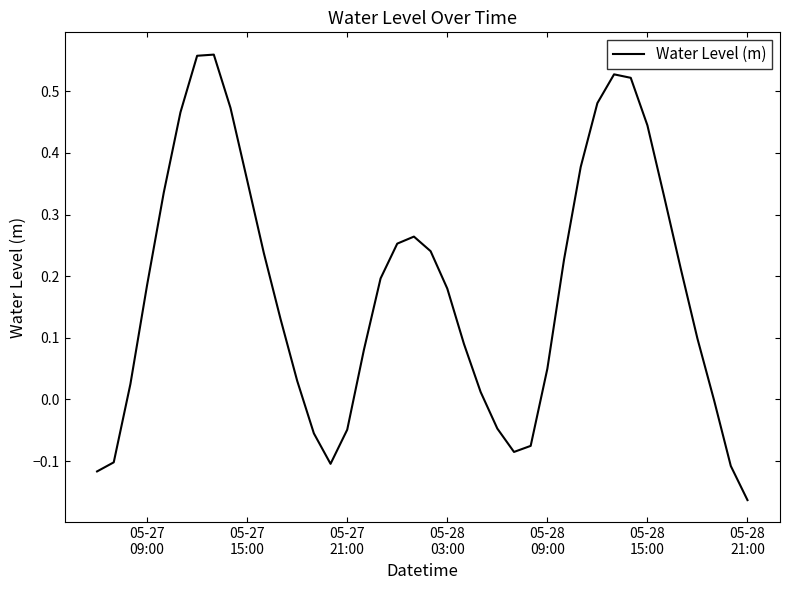

What is the difference between the maximum and minimum values?

0.7